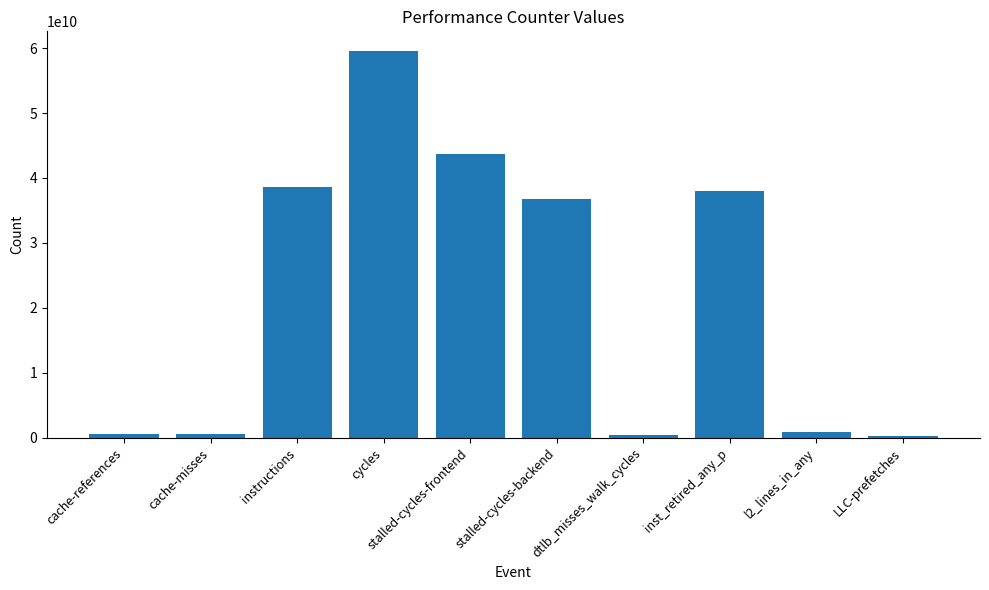

What position from the right is stalled-cycles-backend?

5